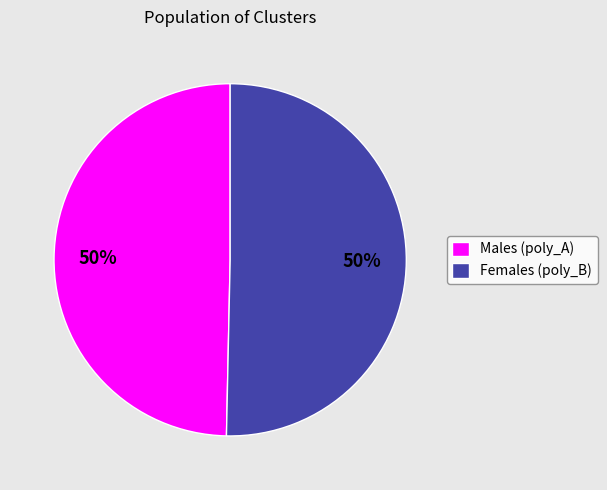

Is the sum of Males (poly_A) and Females (poly_B) greater than half?

Yes